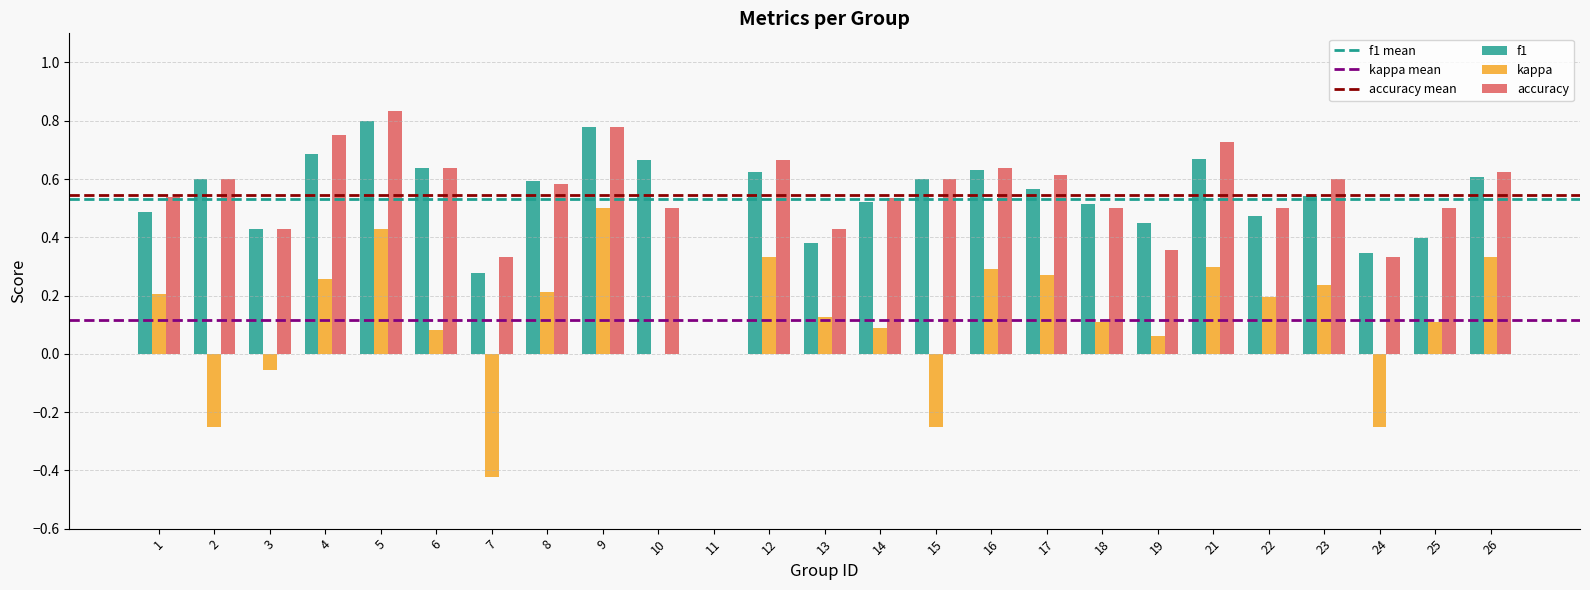

Which category has the highest value across all series?

5